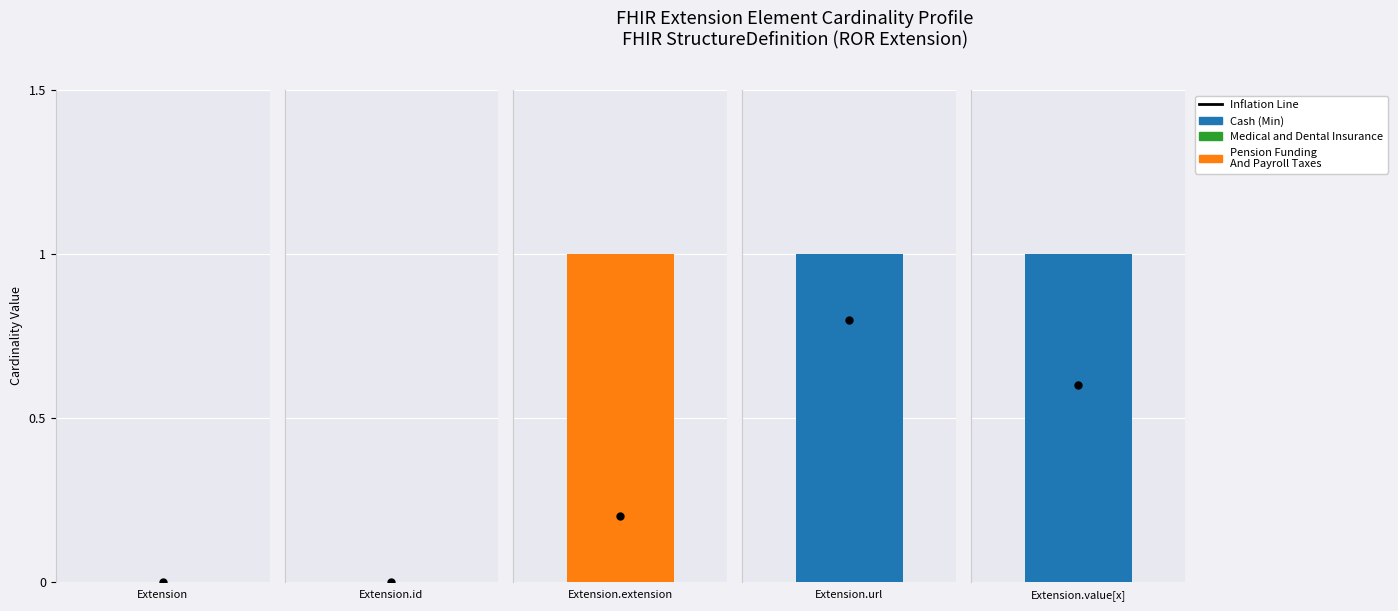

Which series has the largest range (max minus min)?

Cash